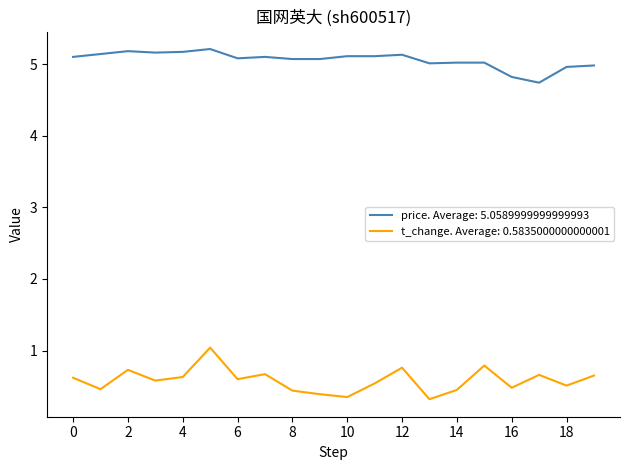

True or false: price. Average: 5.0589999999999993 and t_change. Average: 0.5835000000000001 cross at least once.

False